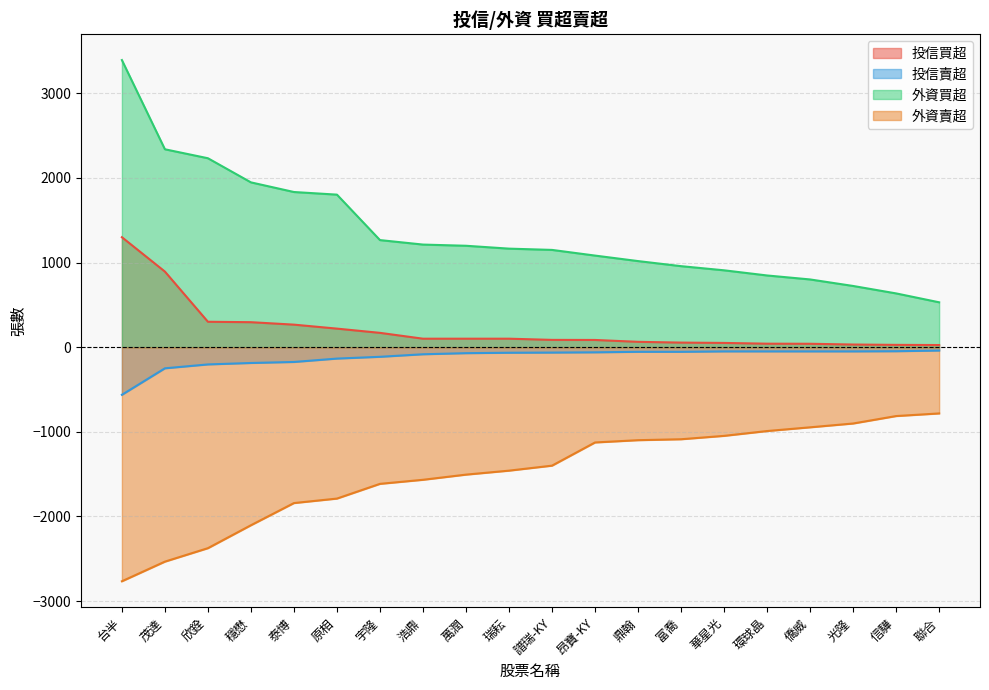

True or false: 外資買超 and 投信買超 cross at least once.

False